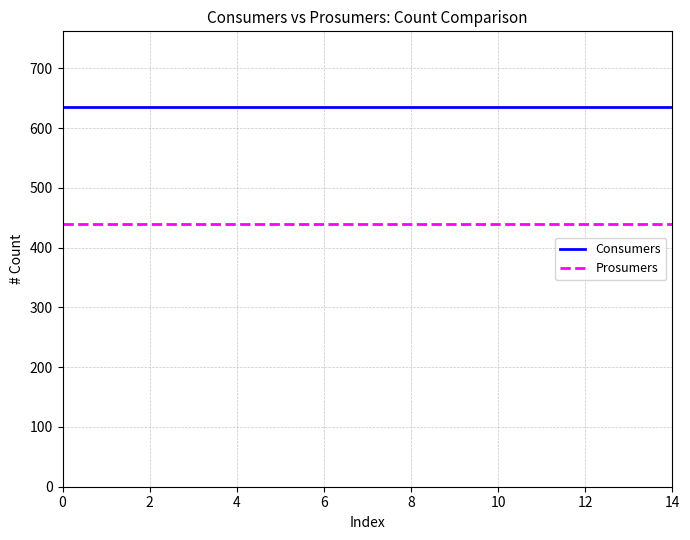

True or false: Prosumers and Consumers intersect in this chart.

False